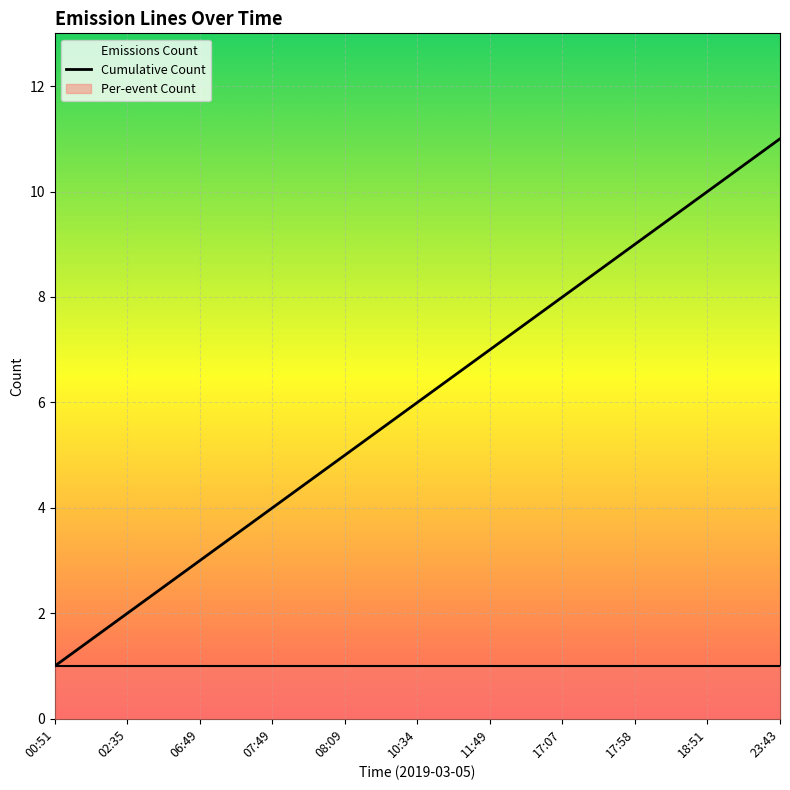

What is the average value?

6